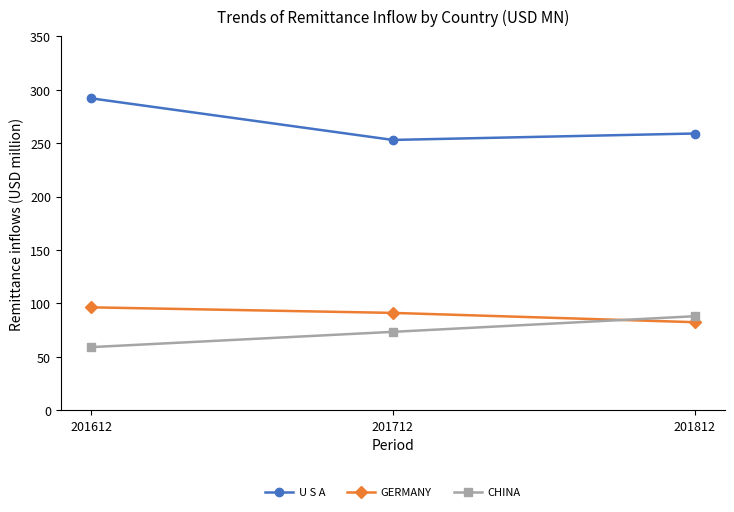

Is this an area chart (filled region under the line)?

No